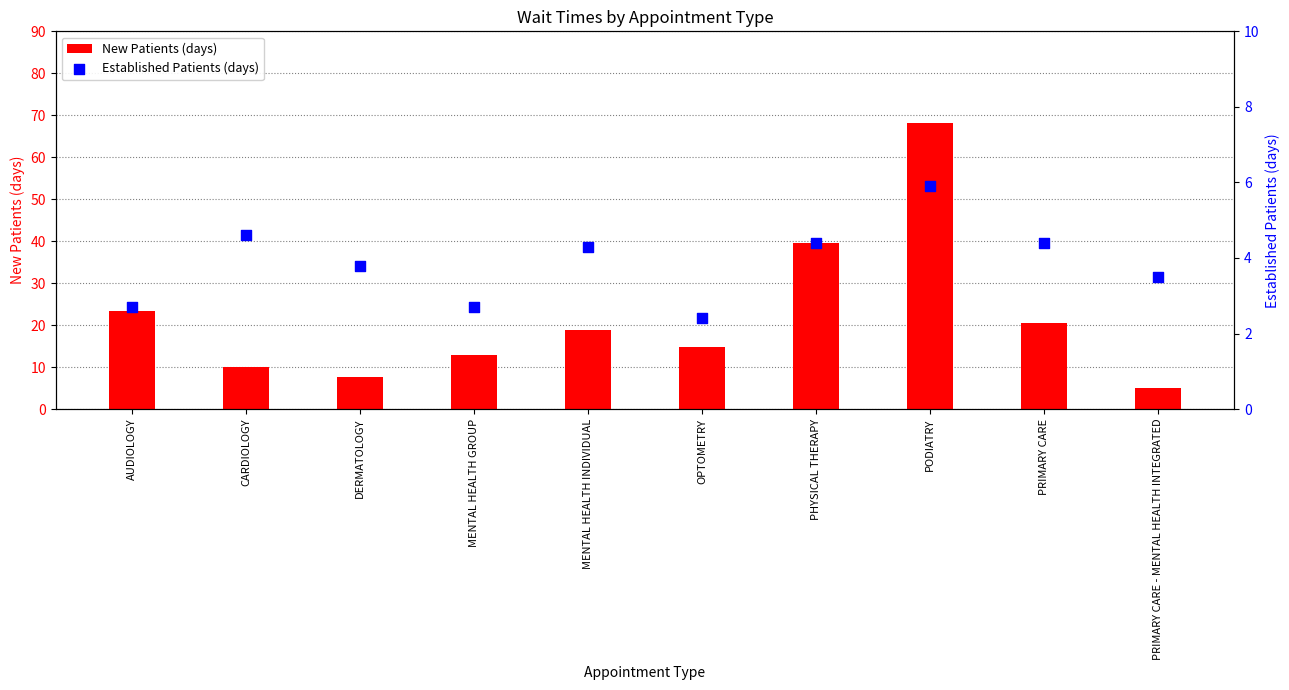

What are all the series names shown in the legend?

New Patients (days), Established Patients (days)